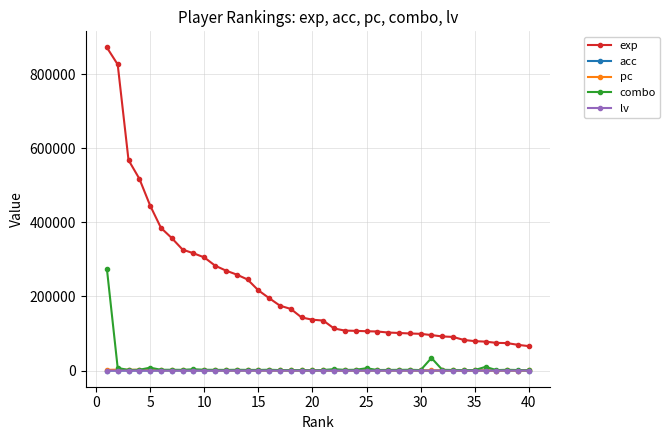

True or false: exp and lv intersect in this chart.

False